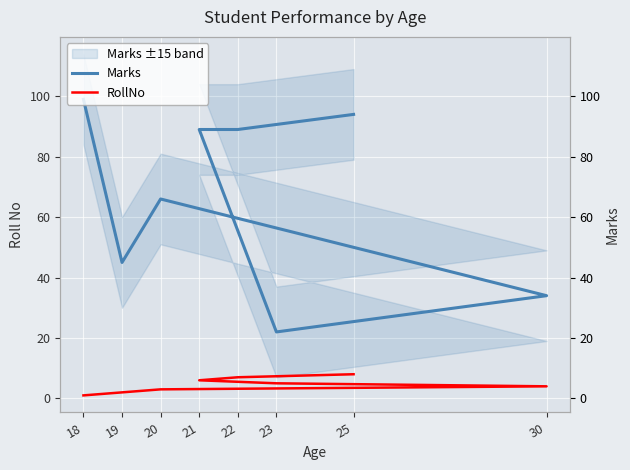

What is the label of the 2nd point from the left?

19